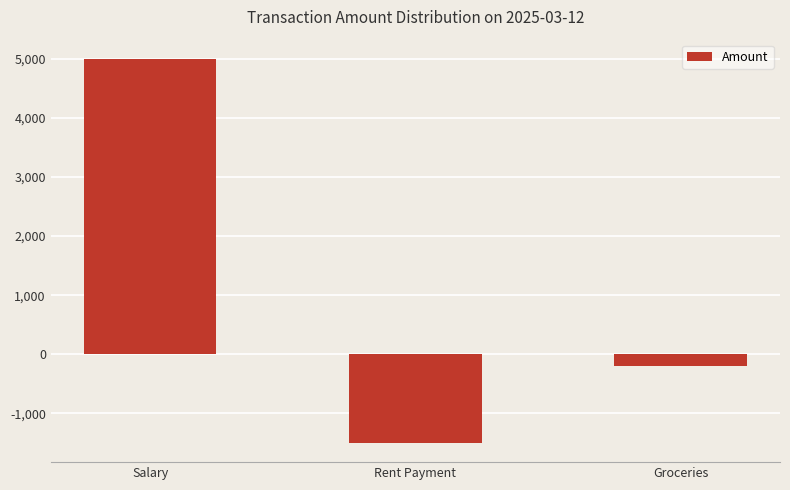

What is the change in value from Salary to Groceries?

-5200